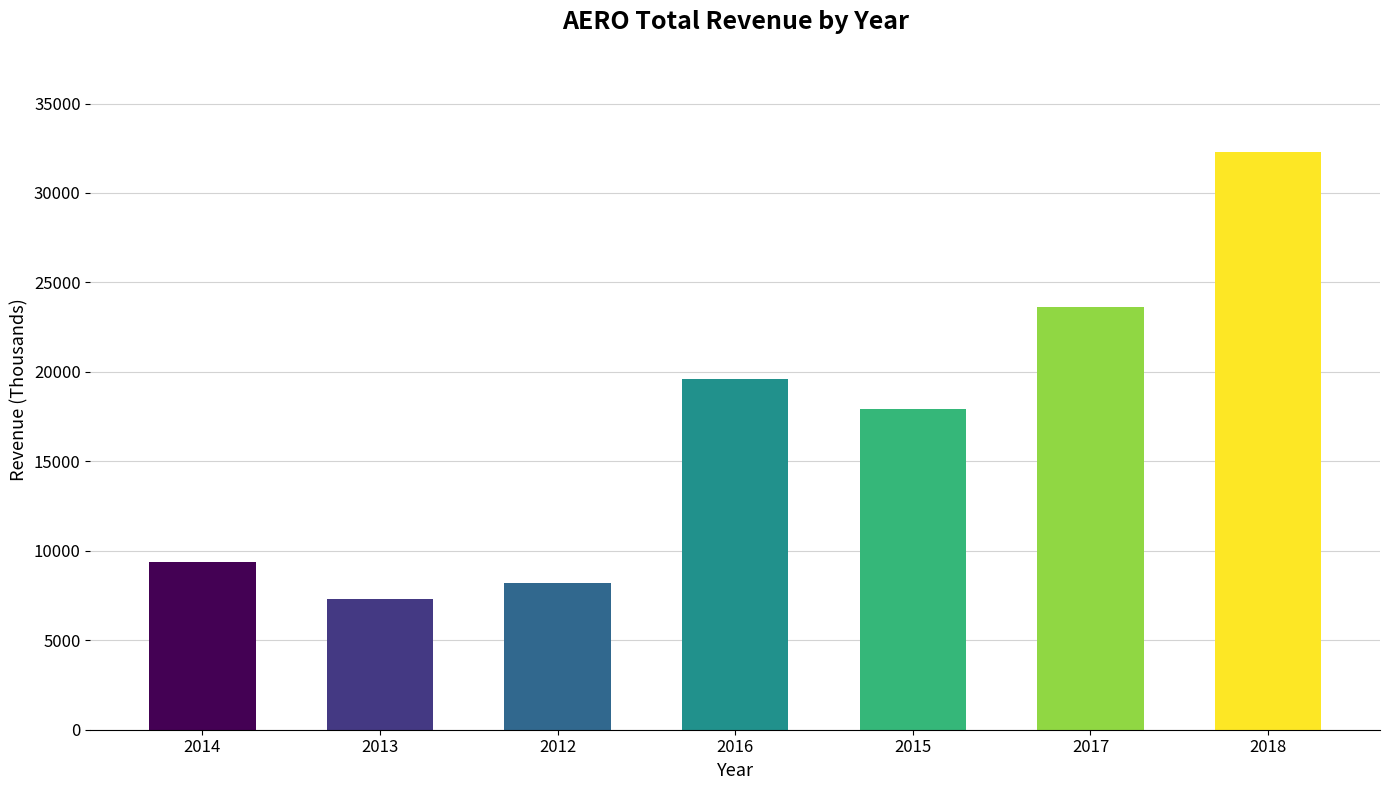

What is the change in value from 2017 to 2018?

+8700